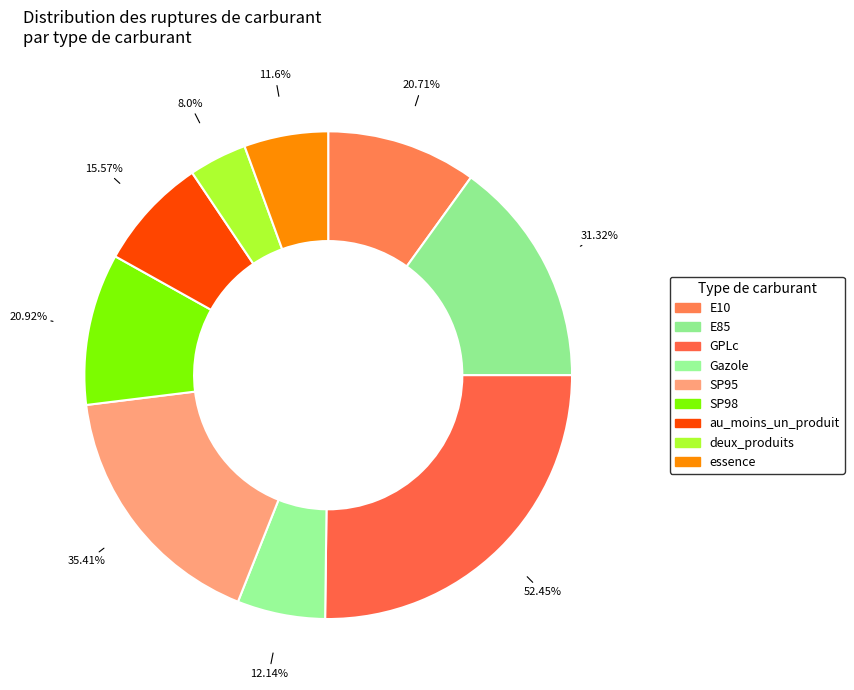

What percentage do essence and au_moins_un_produit together represent?

13.1%